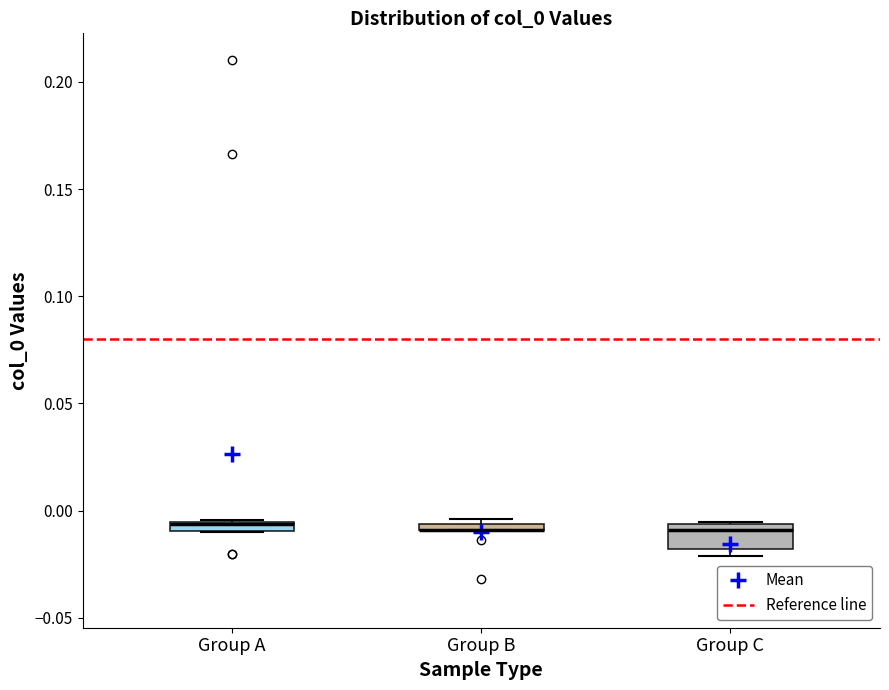

Where is the lower edge of the box for Group B on the y-axis? The values are not printed on the chart, so give them approximately, as read against the axis.

-0.010